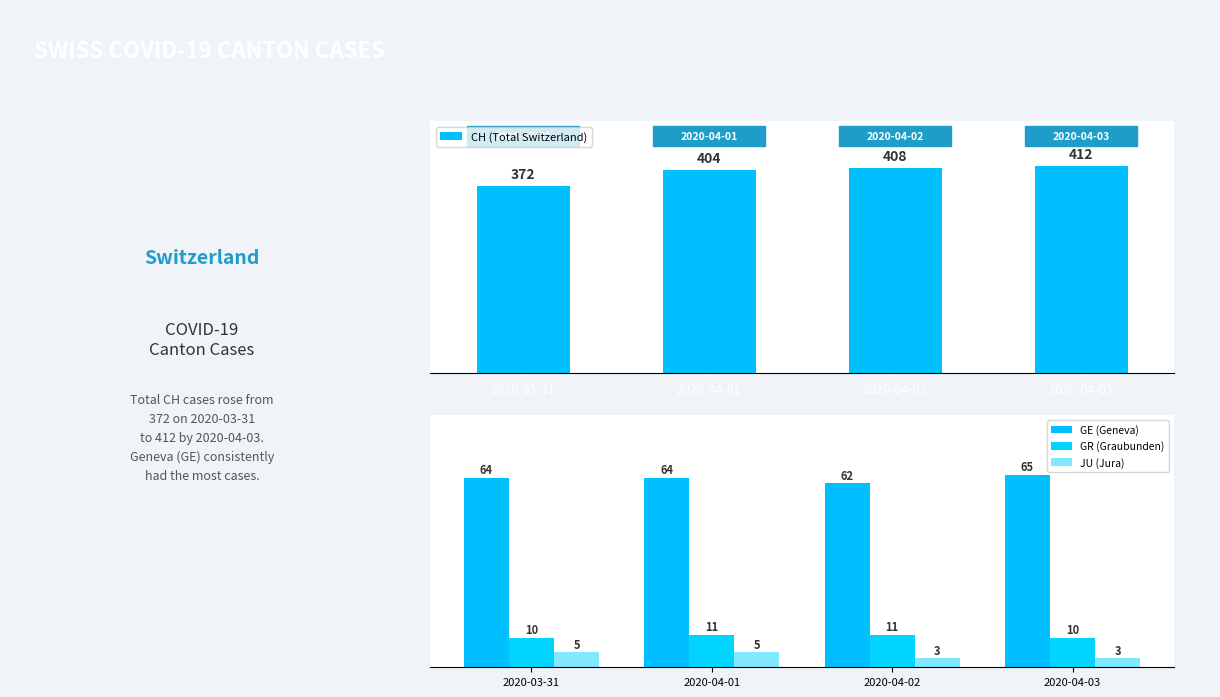

Reading right to left, list all the values displayed in this chart.

CH (Total Switzerland): 2020-04-03=412	2020-04-02=408	2020-04-01=404	2020-03-31=372
GE (Geneva): 2020-04-03=65	2020-04-02=62	2020-04-01=64	2020-03-31=64
GR (Graubunden): 2020-04-03=10	2020-04-02=11	2020-04-01=11	2020-03-31=10
JU (Jura): 2020-04-03=3	2020-04-02=3	2020-04-01=5	2020-03-31=5